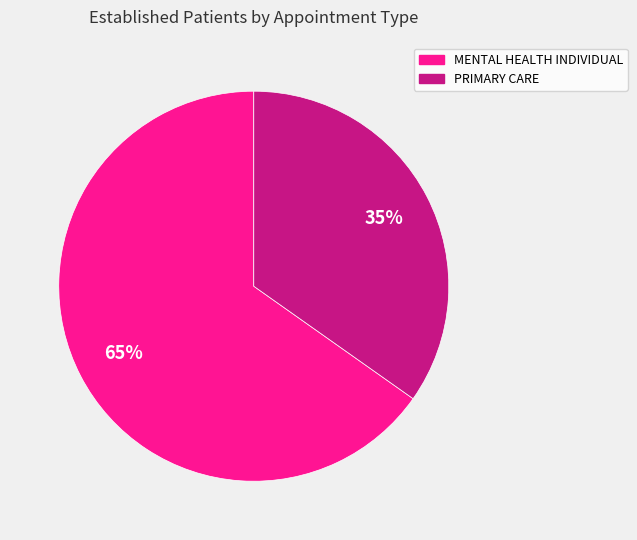

Is the sum of PRIMARY CARE and MENTAL HEALTH INDIVIDUAL greater than half?

Yes